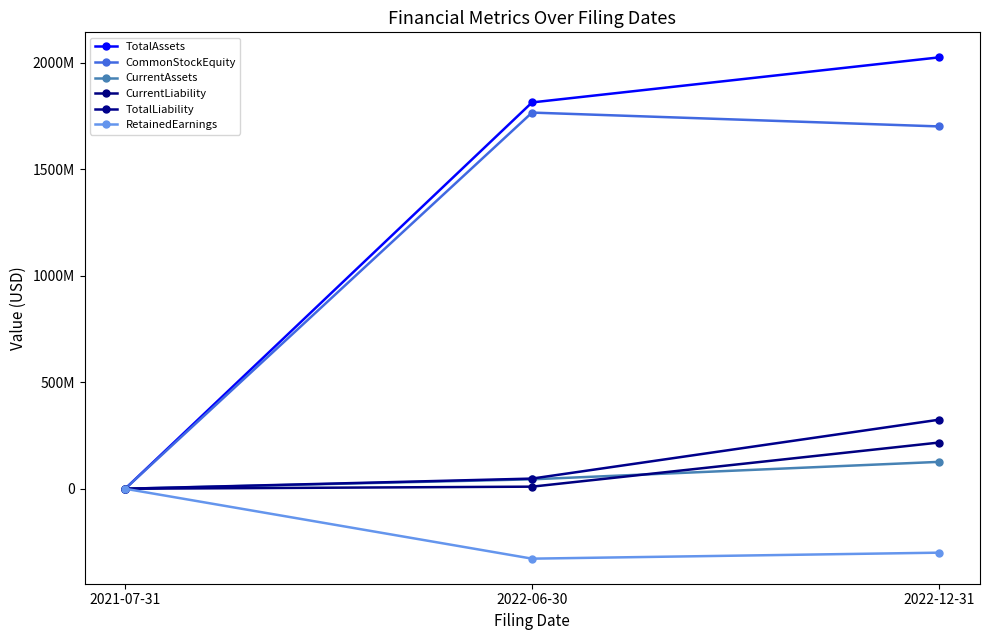

What is the sum of all CommonStockEquity values?

3468836277